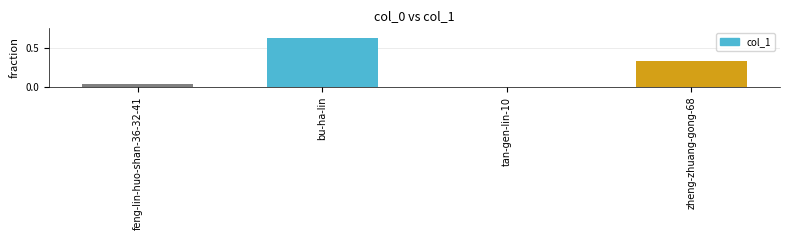

Between bu-ha-lin and zheng-zhuang-gong-68, which is larger?

bu-ha-lin